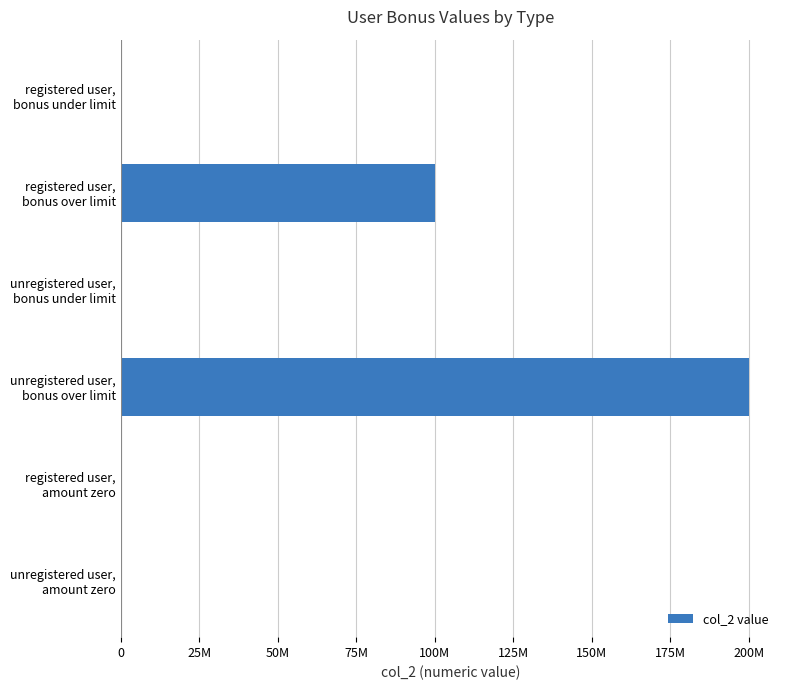

How many distinct data groups are displayed?

1